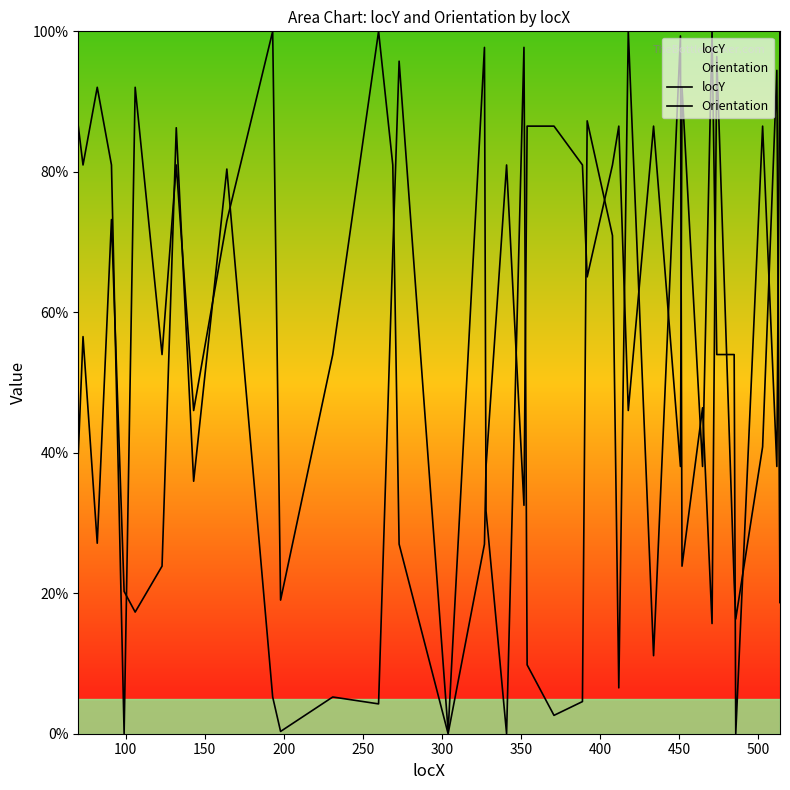

List the series in order of their peak value, highest first.

locY, Orientation